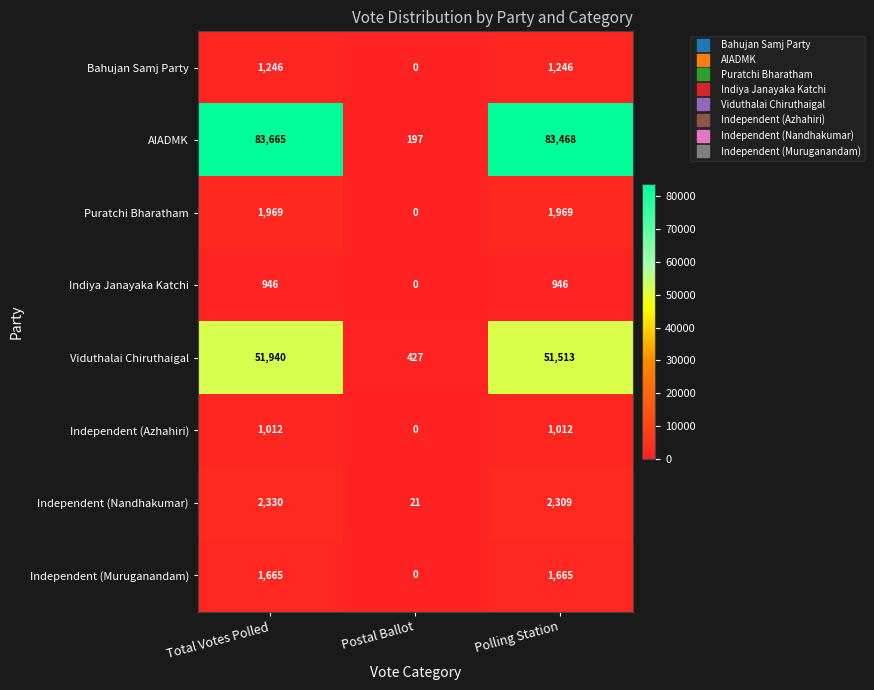

At which category is the sum across all series the highest?

Total Votes Polled